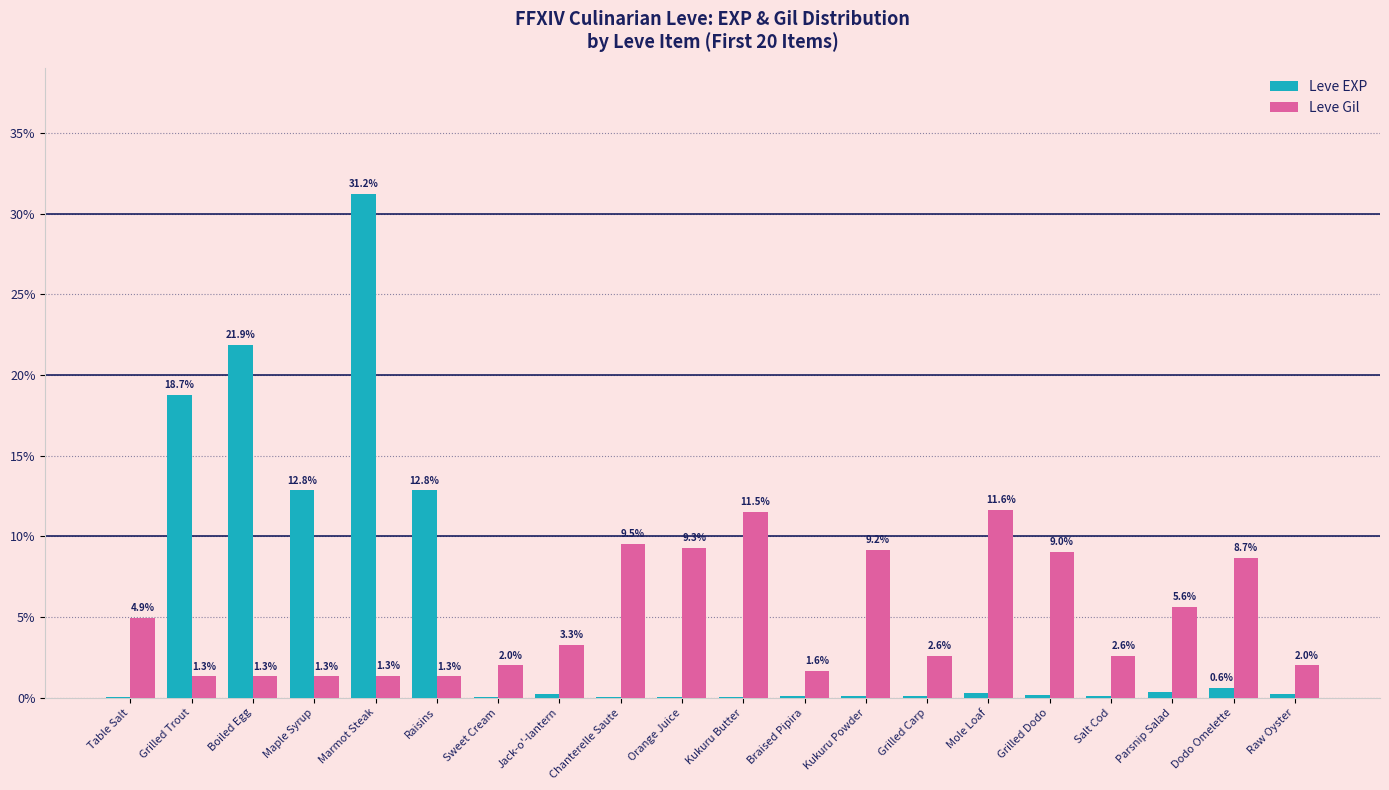

What is the total value across all series at Jack-o'-lantern?

3.5